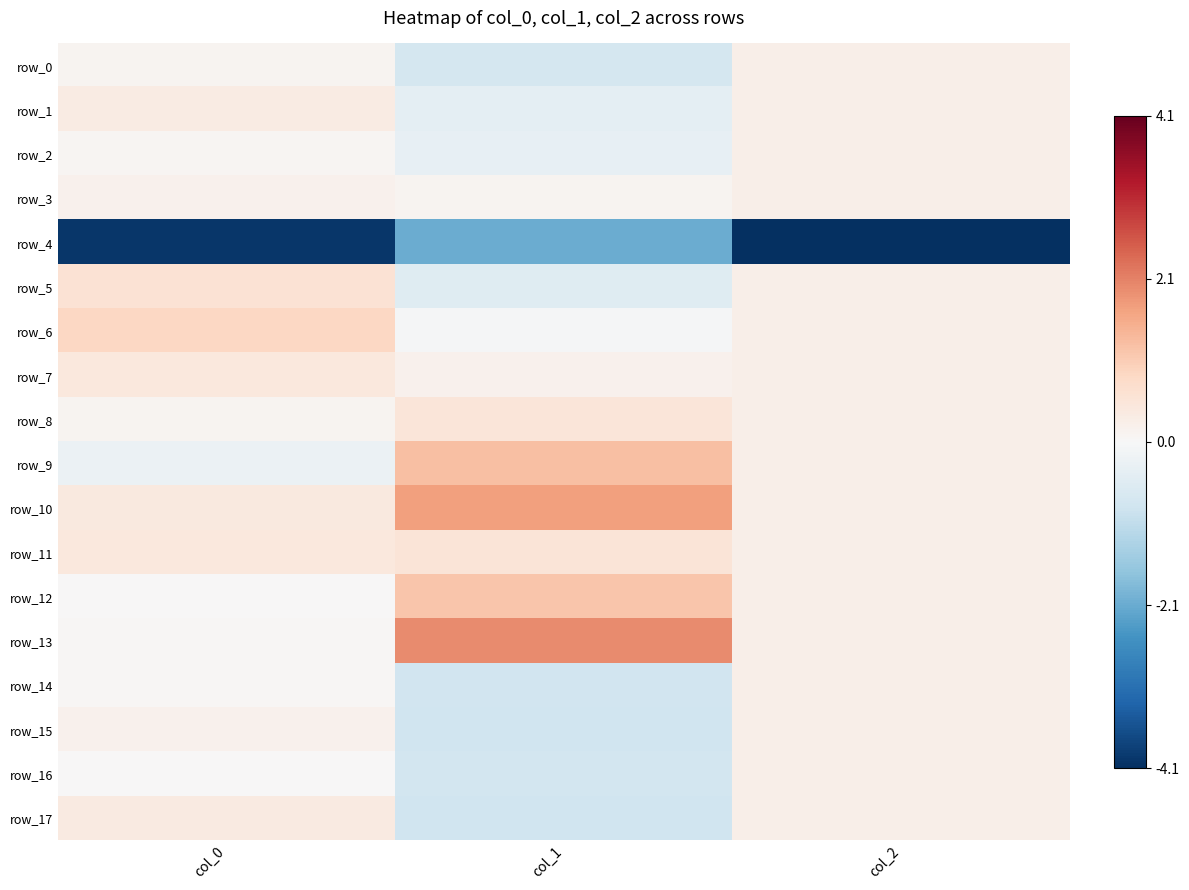

Is it true that row_3 equals 0.2 at col_2?

True